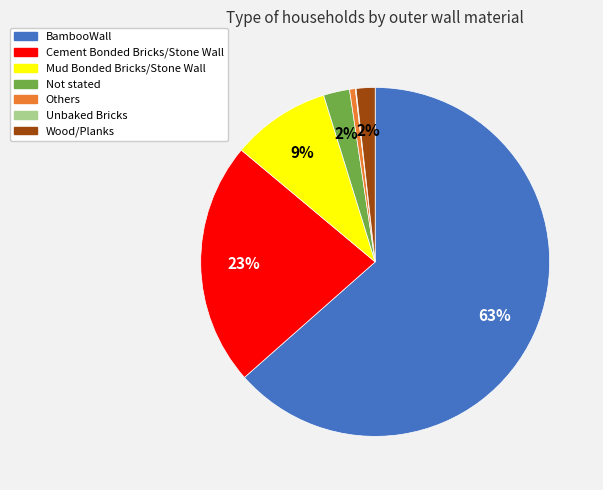

Which category has the biggest portion of the pie?

BambooWall